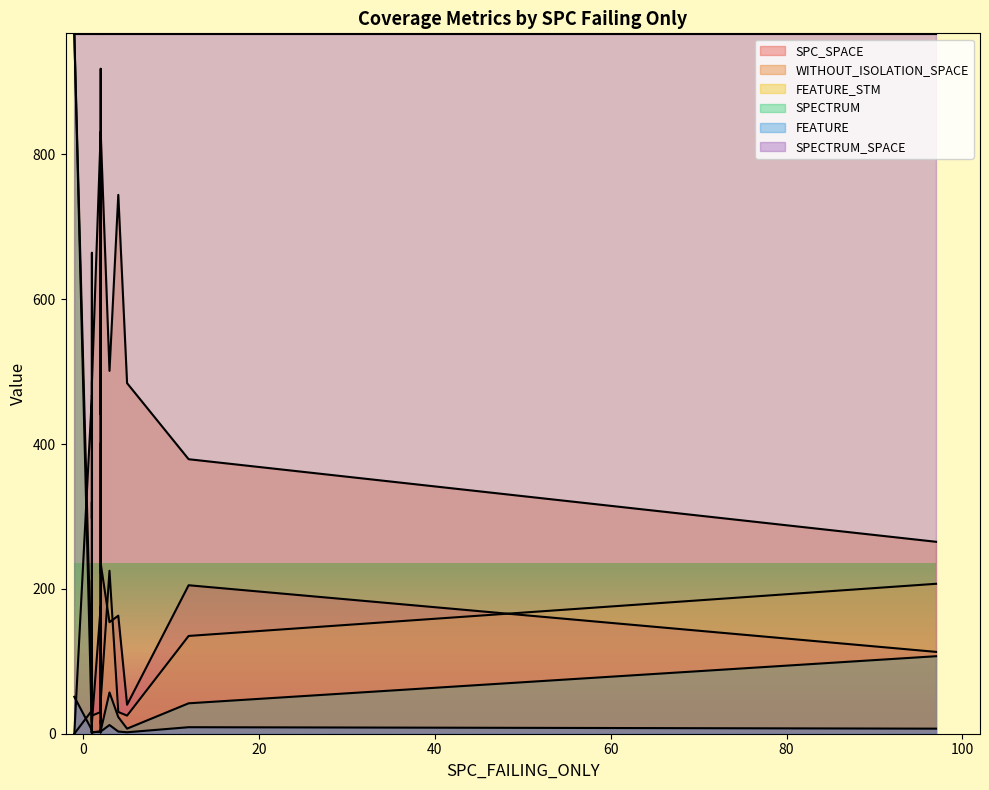

What is the difference between the highest and lowest values at 1?

965